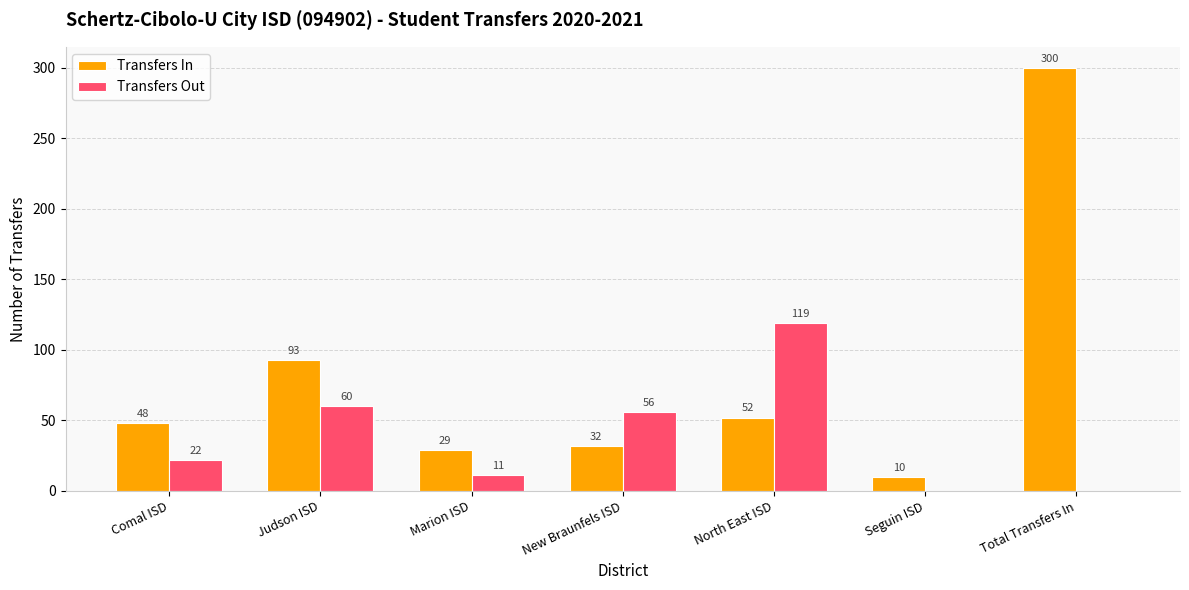

Which series has the largest range (max minus min)?

Transfers In